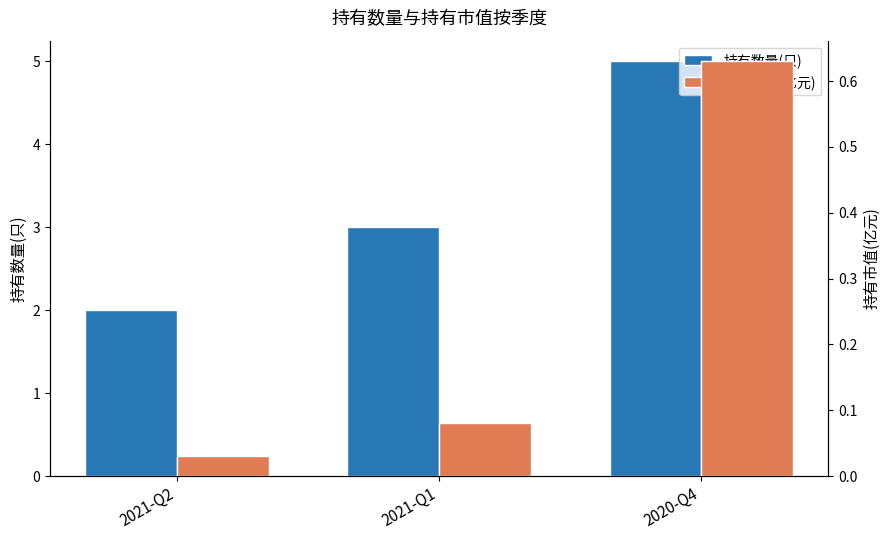

List the series in order of their overall mean, lowest first.

持有市值(亿元), 持有数量(只)